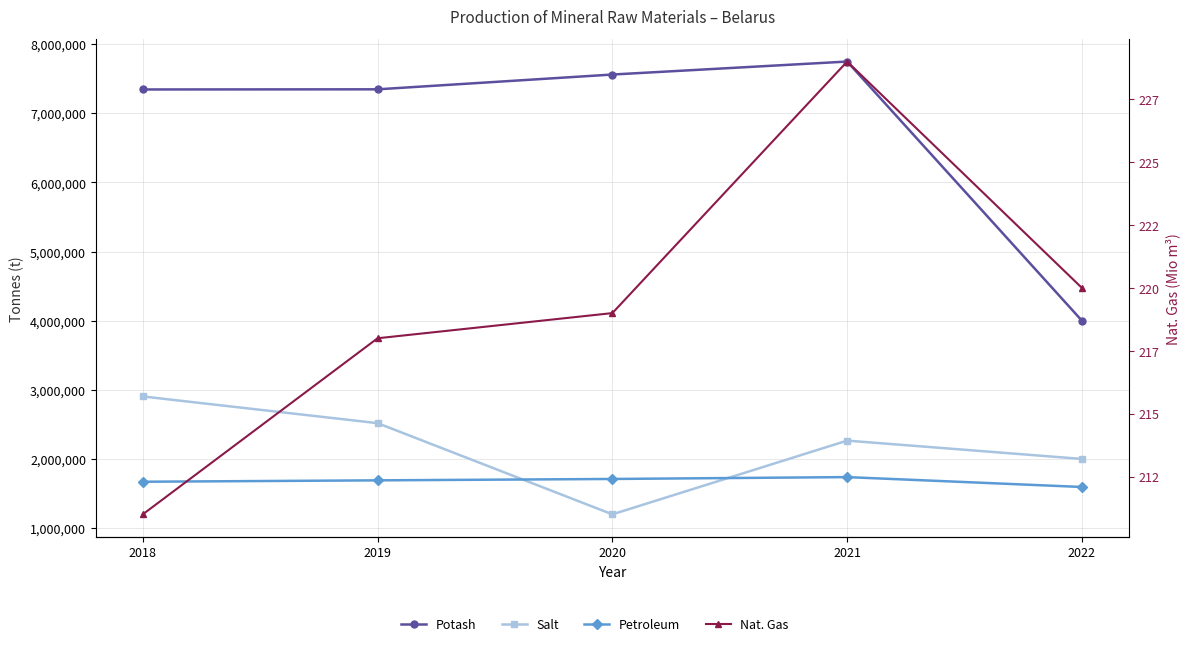

True or false: Potash and Salt intersect in this chart.

False